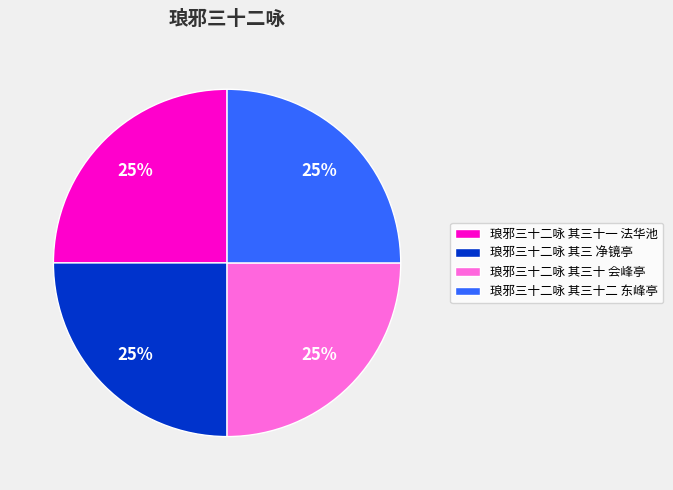

The 琅邪三十二咏 其三十一 法华池 slice represents 25% of the pie. True or false?

True